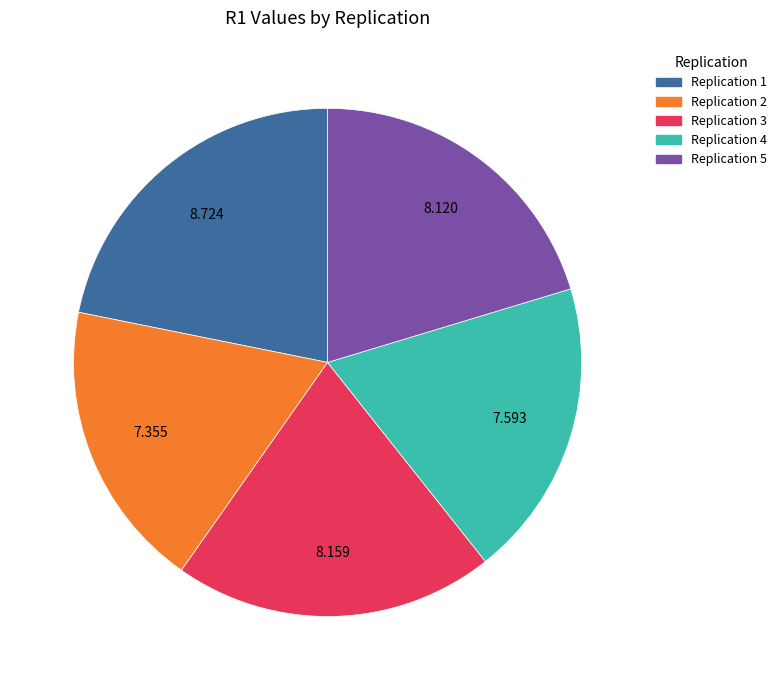

Is the sum of Replication 1 and Replication 5 greater than half?

No